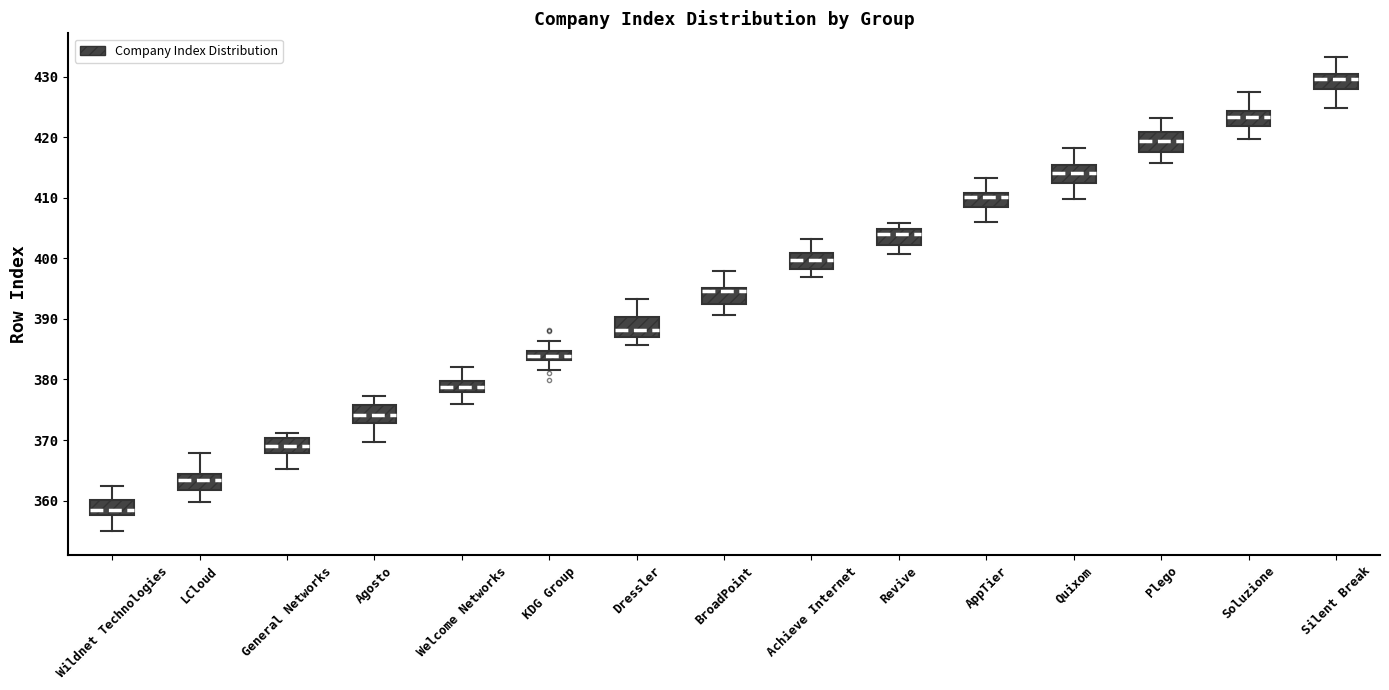

Which box has the highest median line?

Silent Break